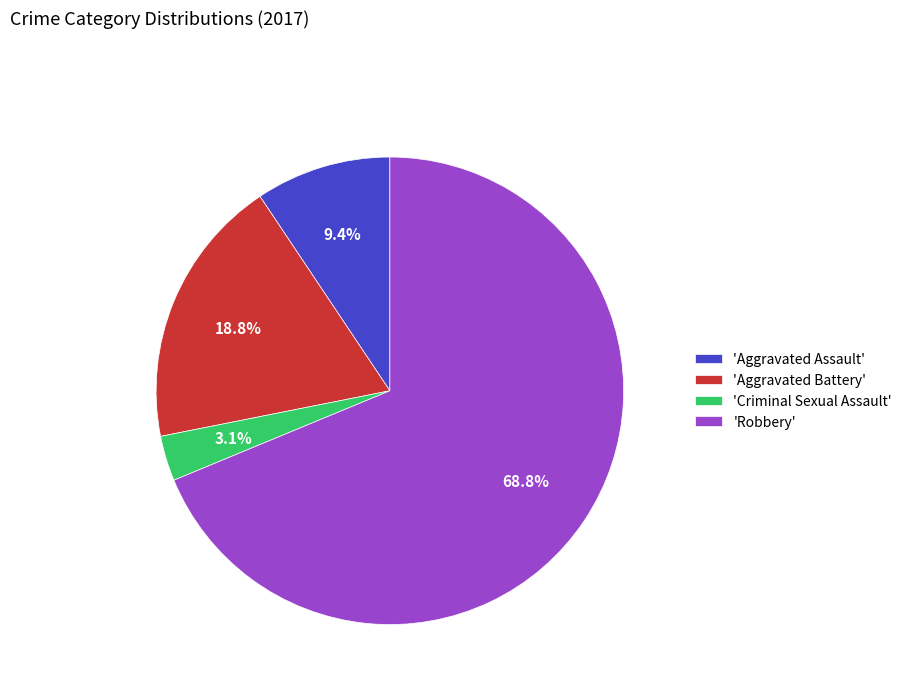

Which category has the smallest portion of the pie?

'Criminal Sexual Assault'